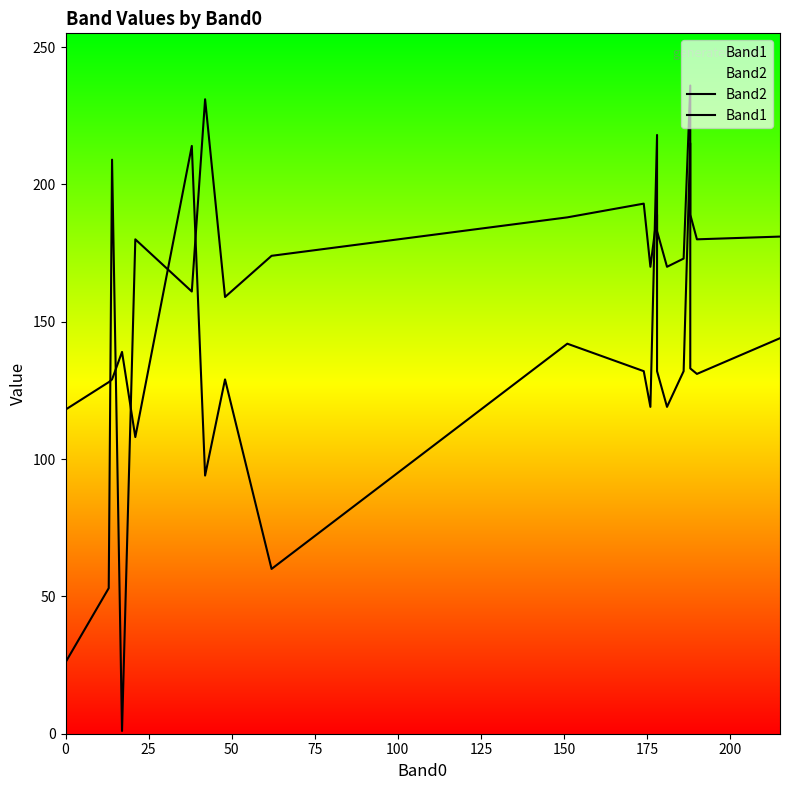

Is the value of Band1 at 75 greater than the value of Band2 at 150?

No